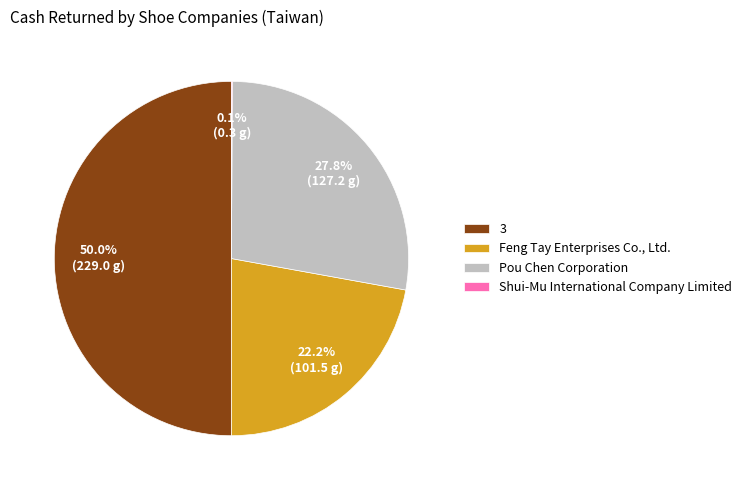

Does Pou Chen Corporation account for over 50% of the chart?

No